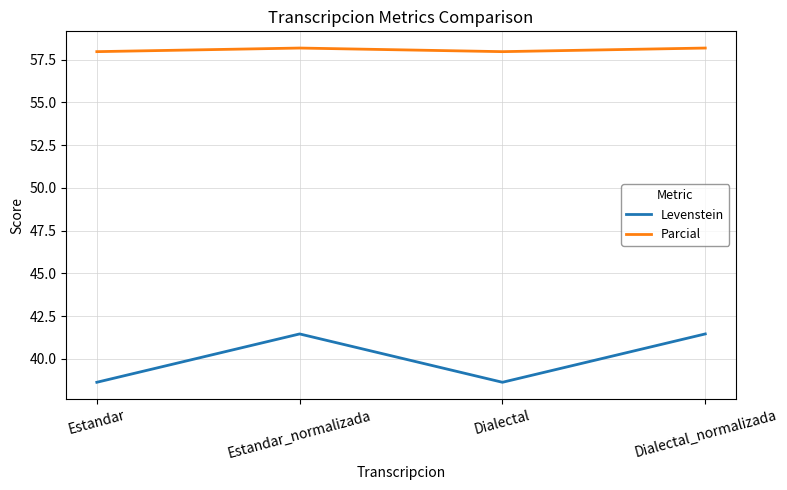

True or false: Parcial and Levenstein intersect in this chart.

False